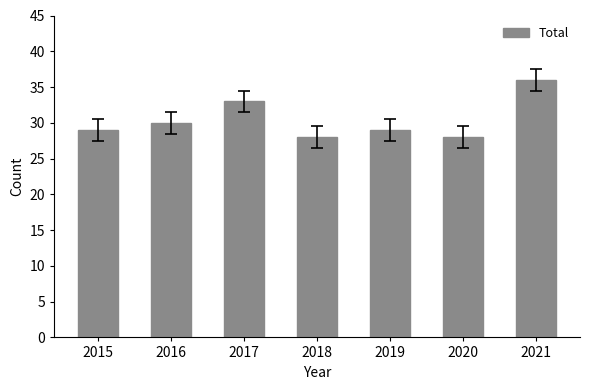

What is the greatest value displayed?

36